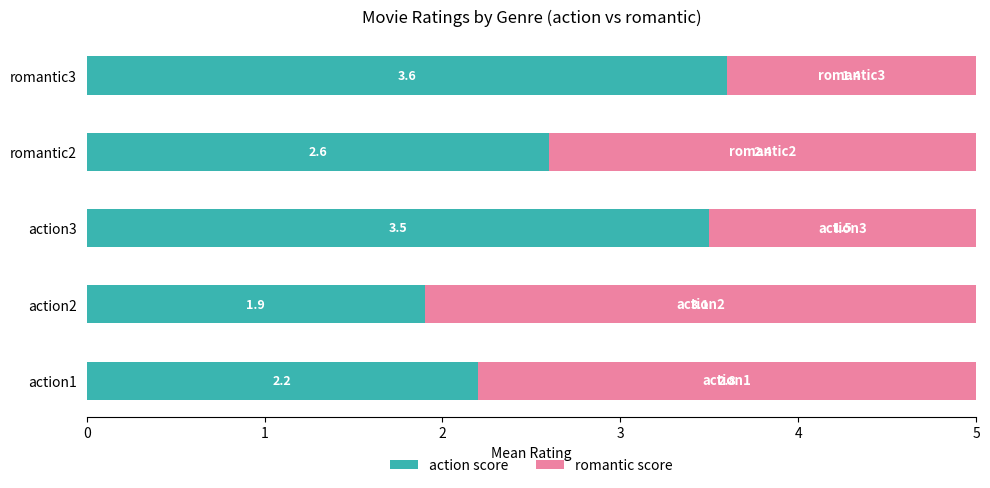

Rank the categories by action score value from lowest to highest.

action2, action1, romantic2, action3, romantic3